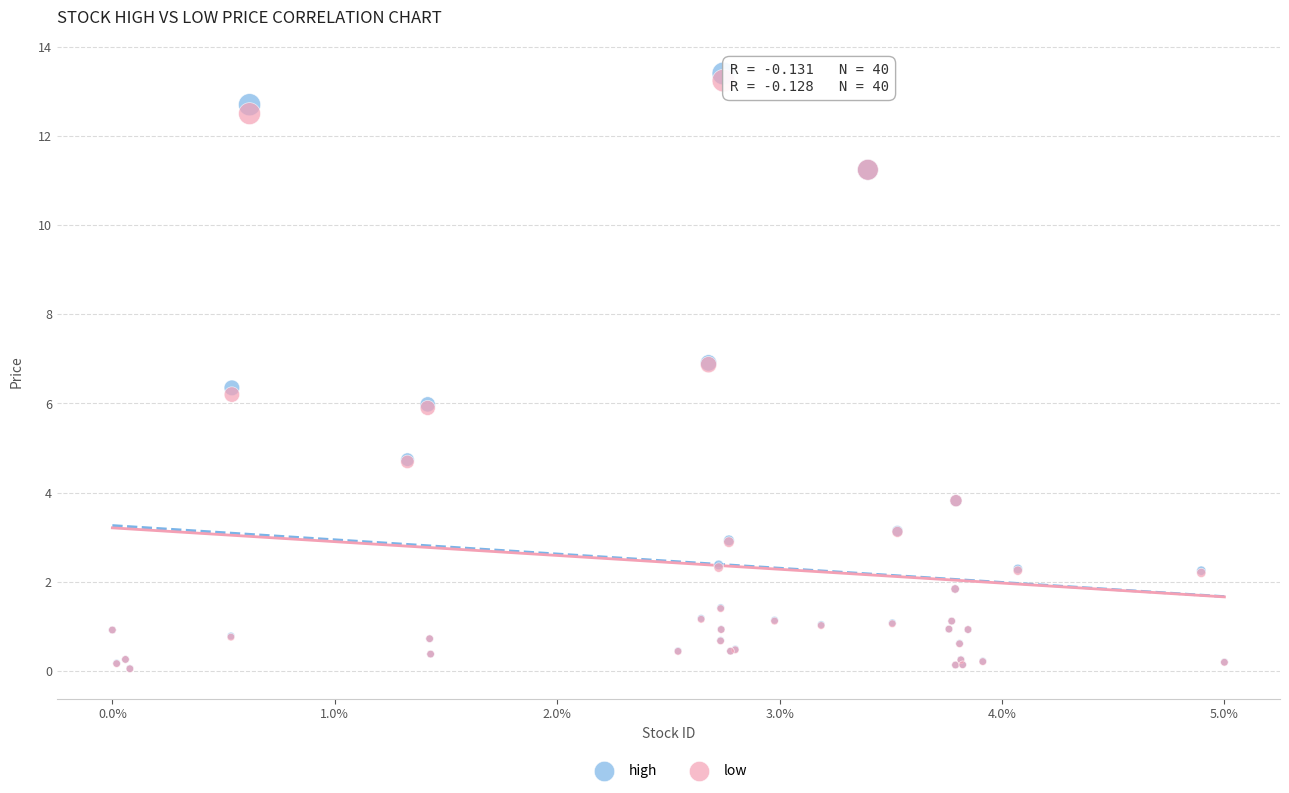

What are all the series names shown in the legend?

high, low